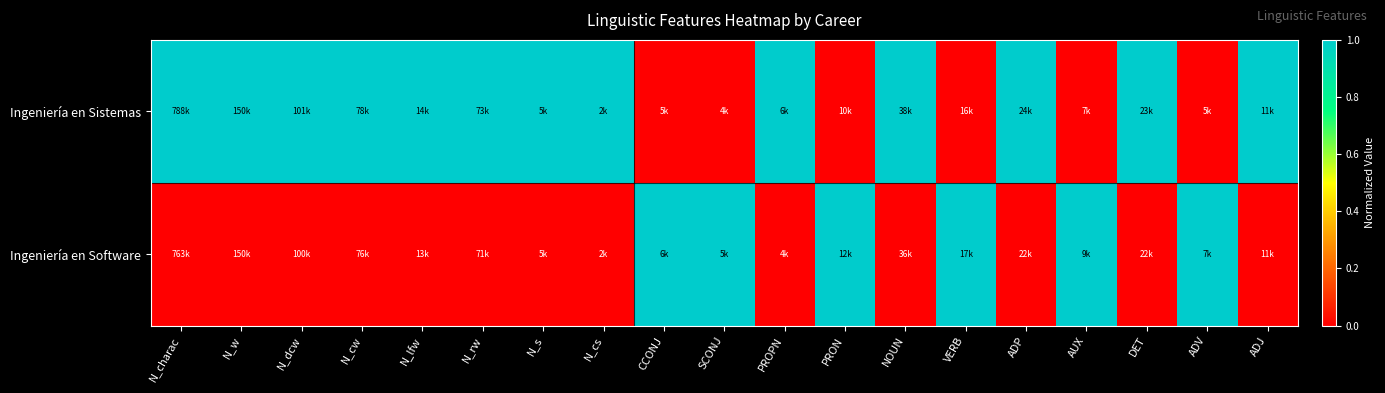

What is the maximum value shown in the chart?

1